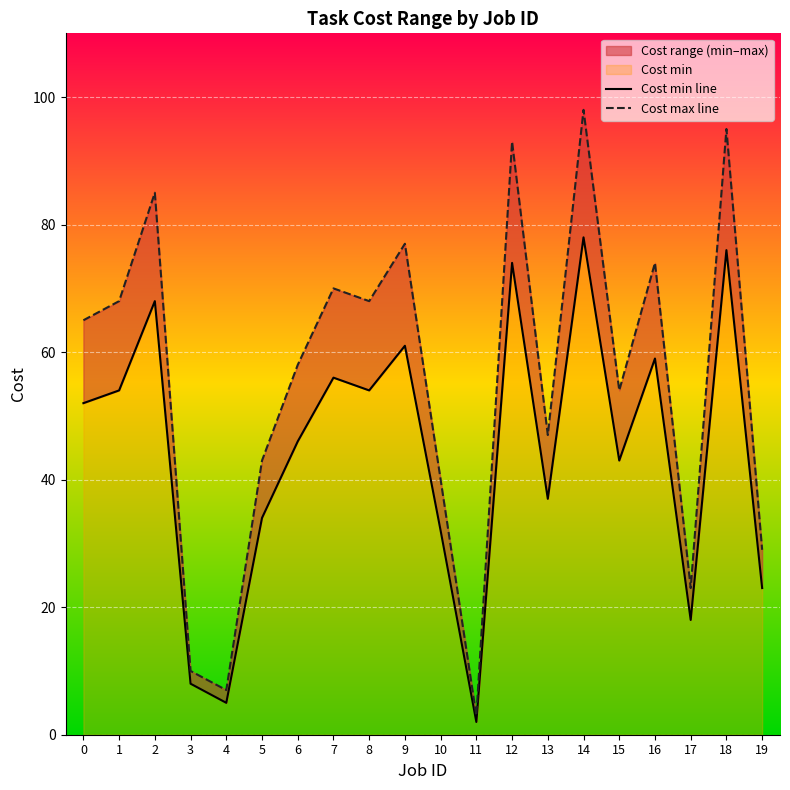

What is the value of the Cost min line point at the 2nd from the left?

54